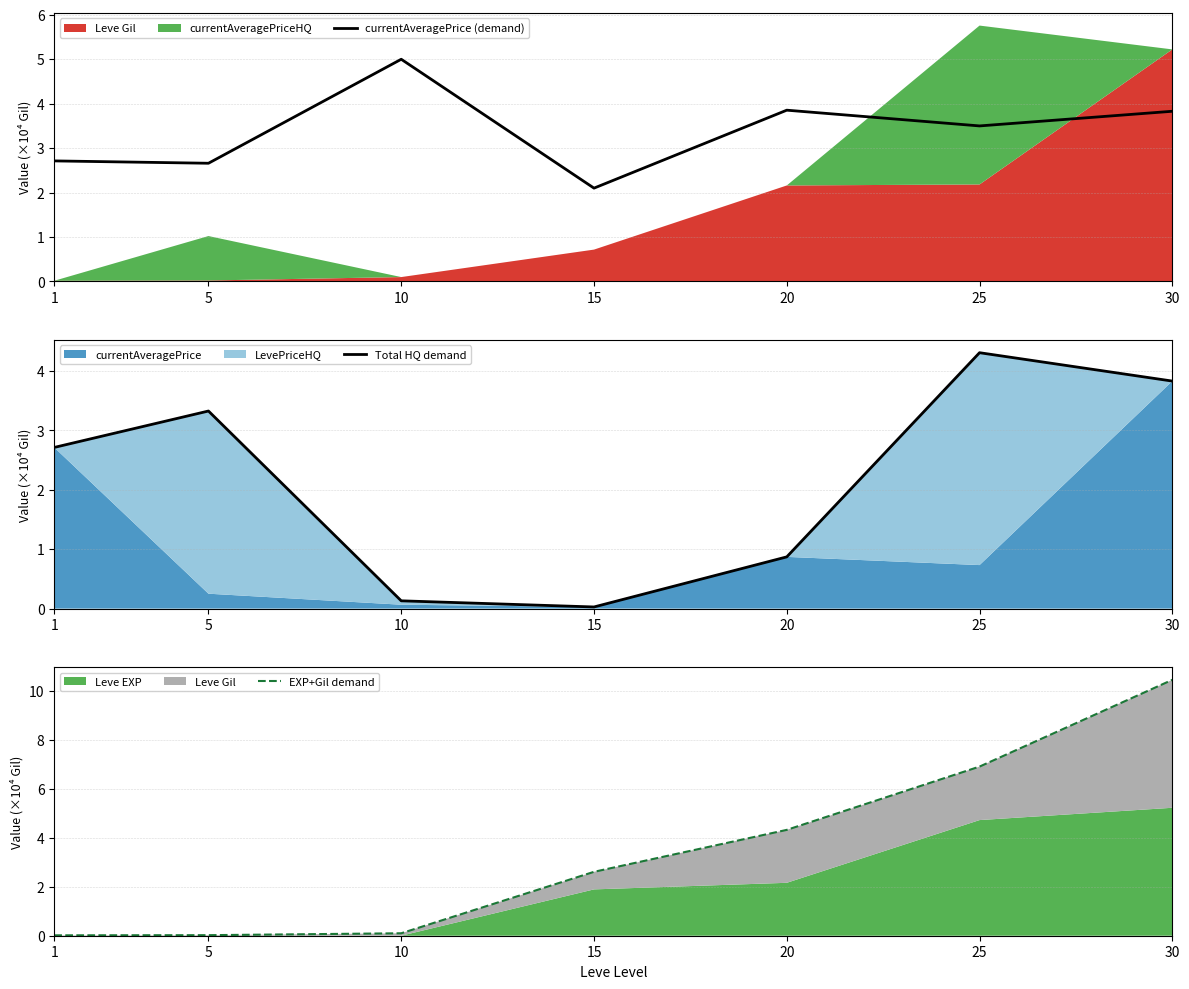

At which label is EXP+Gil demand closest to 5?

20